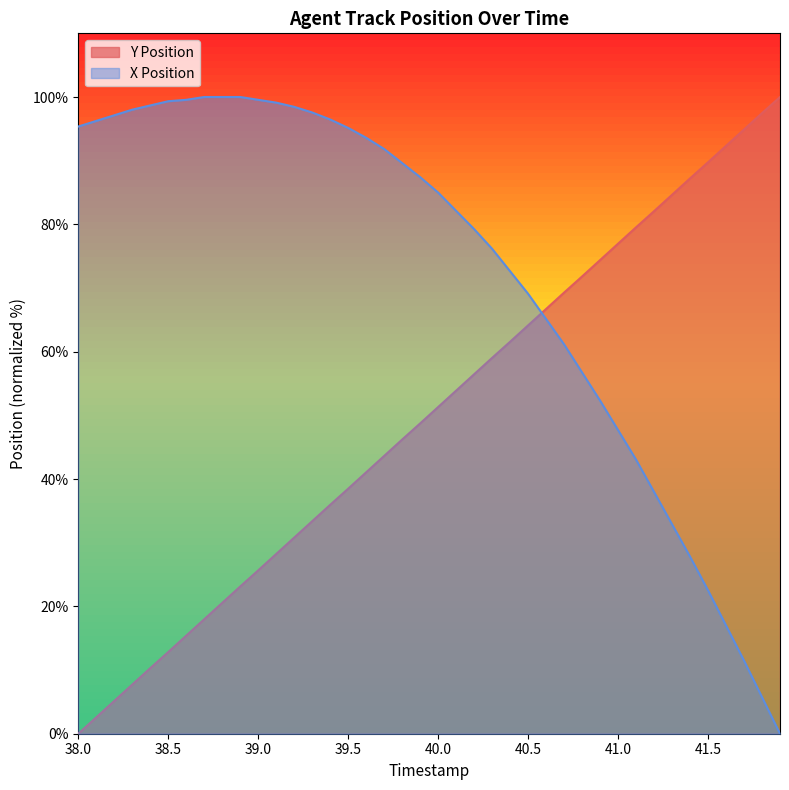

Between 39.0 and 40.1, which series saw the biggest shift?

Y Position